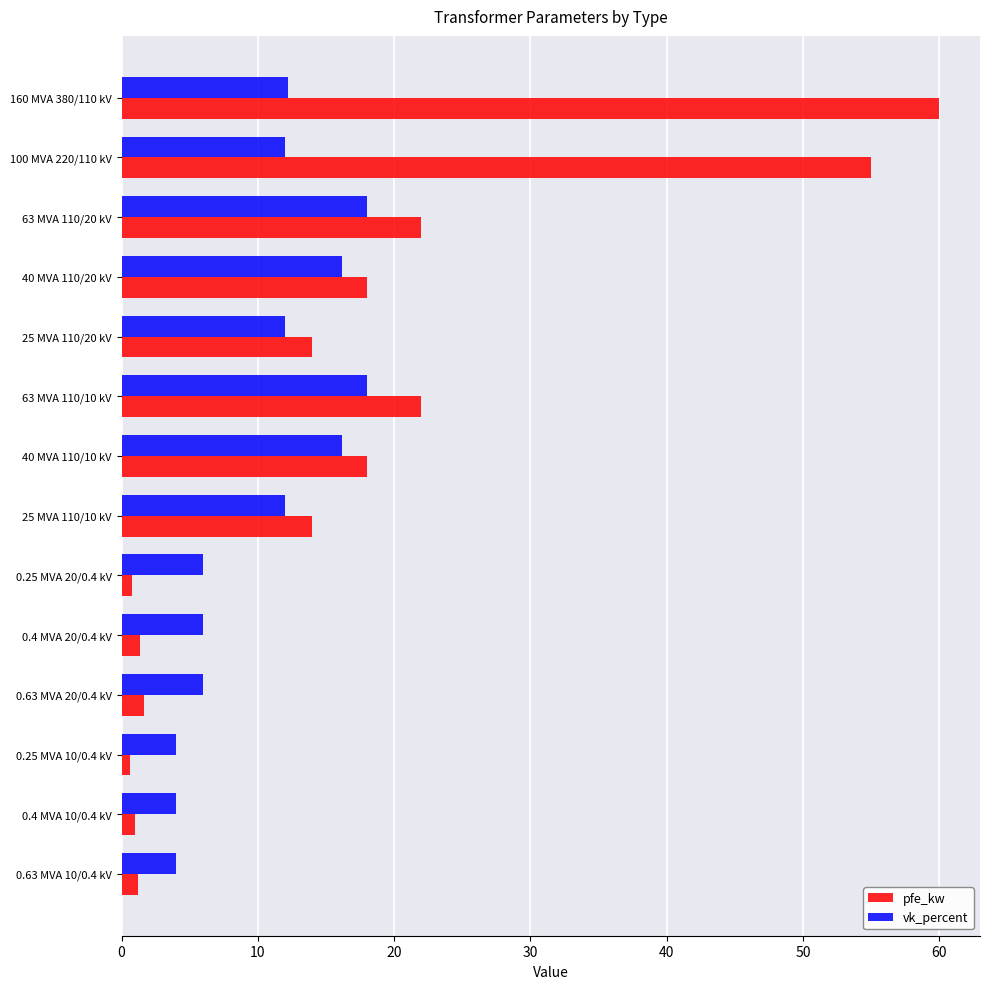

The pfe_kw series shows 33.6 at 160 MVA 380/110 kV. True or false?

False